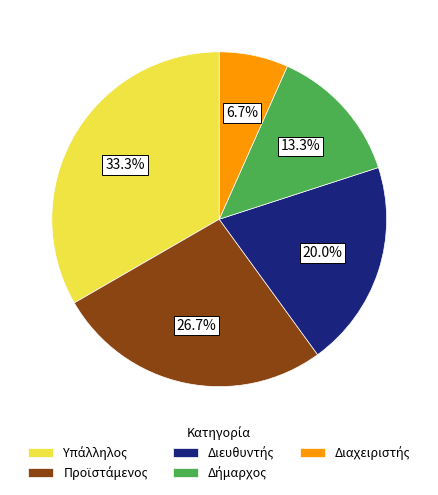

Is there a majority slice in this chart?

No